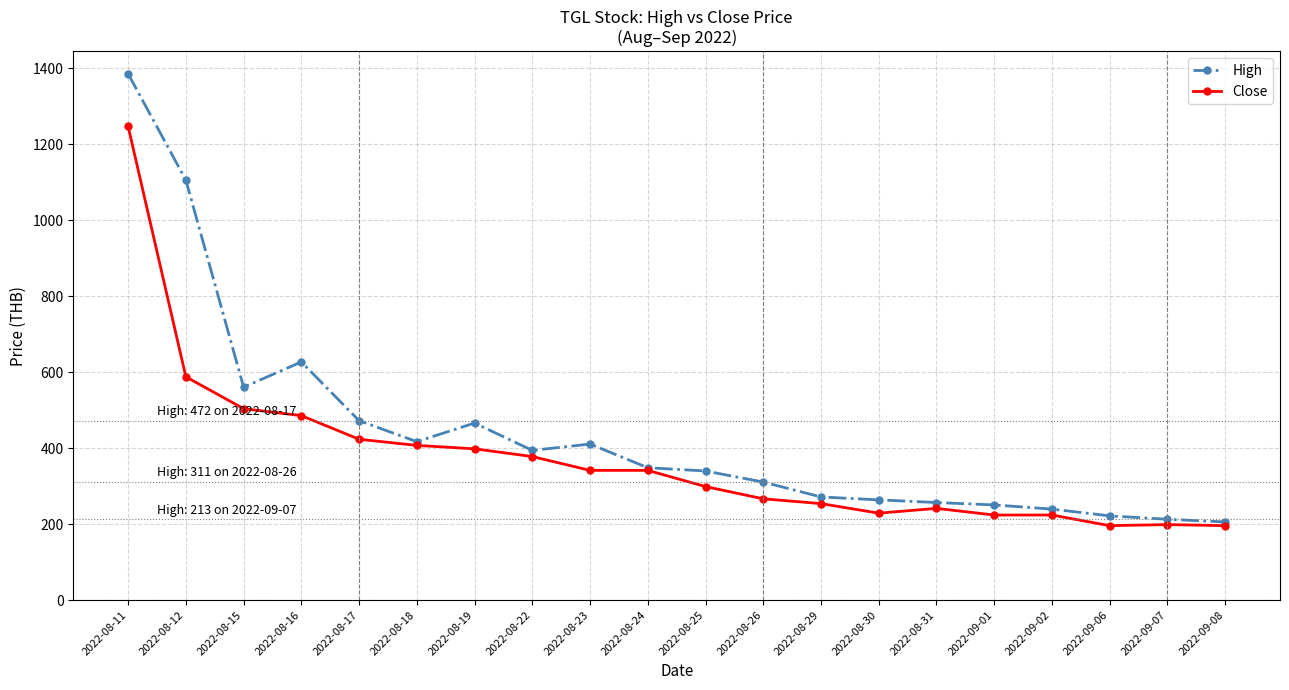

Rank the series by their maximum value, from highest to lowest.

High, Close